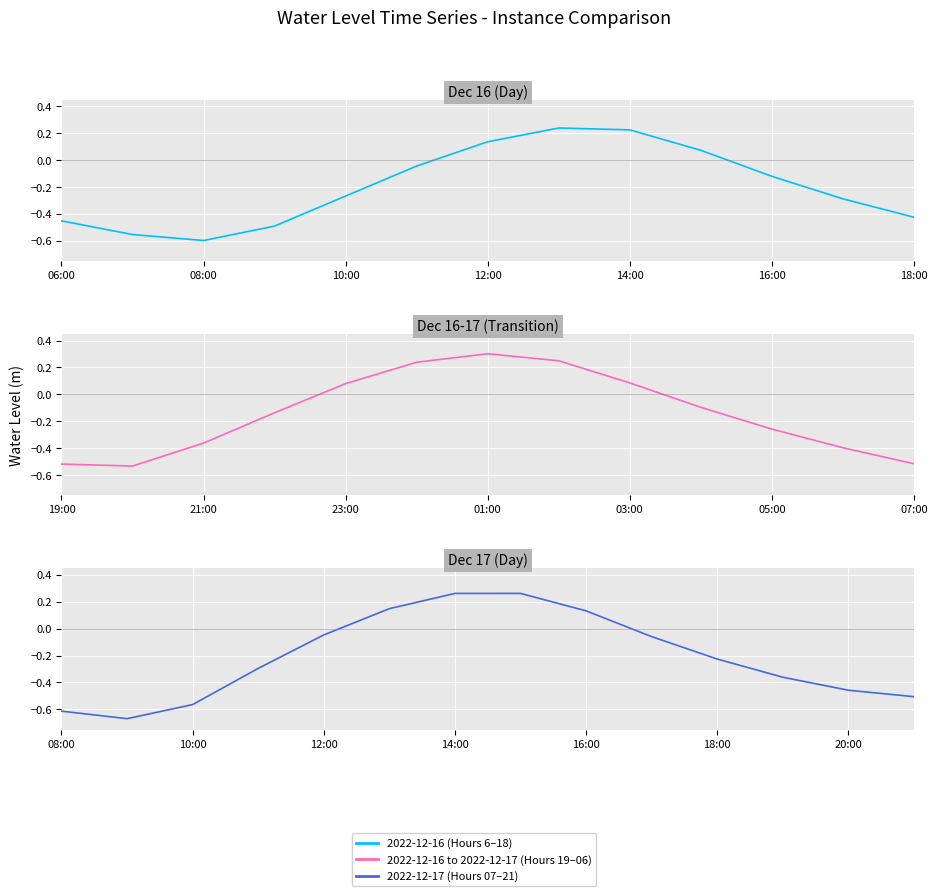

Reading right to left, what are all the values shown in this chart?

2022-12-17 21:00=-0.5	2022-12-17 20:00=-0.5	2022-12-17 19:00=-0.4	2022-12-17 18:00=-0.2	2022-12-17 17:00=-0.1	2022-12-17 16:00=0.1	2022-12-17 15:00=0.3	2022-12-17 14:00=0.3	2022-12-17 13:00=0.1	2022-12-17 12:00=-0.0	2022-12-17 11:00=-0.3	2022-12-17 10:00=-0.6	2022-12-17 09:00=-0.7	2022-12-17 08:00=-0.6	2022-12-17 07:00=-0.5	2022-12-17 06:00=-0.4	2022-12-17 05:00=-0.3	2022-12-17 04:00=-0.1	2022-12-17 03:00=0.1	2022-12-17 02:00=0.2	2022-12-17 01:00=0.3	2022-12-17 00:00=0.2	2022-12-16 23:00=0.1	2022-12-16 22:00=-0.1	2022-12-16 21:00=-0.4	2022-12-16 20:00=-0.5	2022-12-16 19:00=-0.5	2022-12-16 18:00=-0.4	2022-12-16 17:00=-0.3	2022-12-16 16:00=-0.1	2022-12-16 15:00=0.1	2022-12-16 14:00=0.2	2022-12-16 13:00=0.2	2022-12-16 12:00=0.1	2022-12-16 11:00=-0.0	2022-12-16 10:00=-0.3	2022-12-16 09:00=-0.5	2022-12-16 08:00=-0.6	2022-12-16 07:00=-0.6	2022-12-16 06:00=-0.5